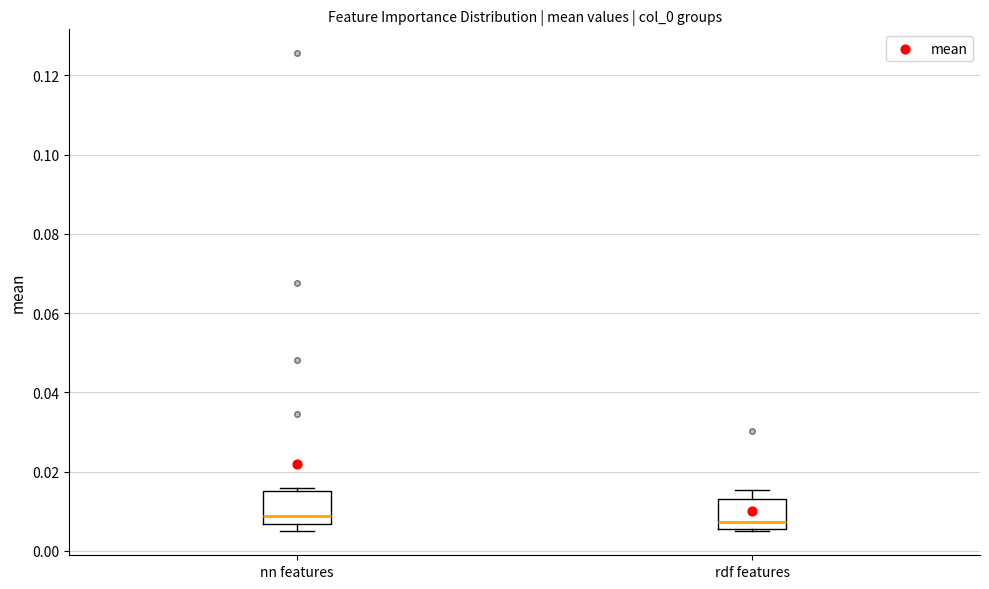

Reading left to right, read every box against the y-axis: the position of its median line, the range the box covers, and the ends of its whiskers. The values are not printed on the chart, so give them approximately, as read against the axis.

nn features: median 0.008, box 0.006 to 0.014, whiskers 0.004 to 0.016
rdf features: median 0.008, box 0.006 to 0.014, whiskers 0.004 to 0.016